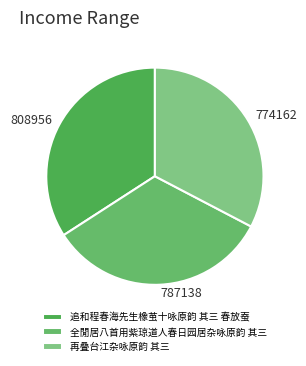

Count the number of slices in the pie.

3